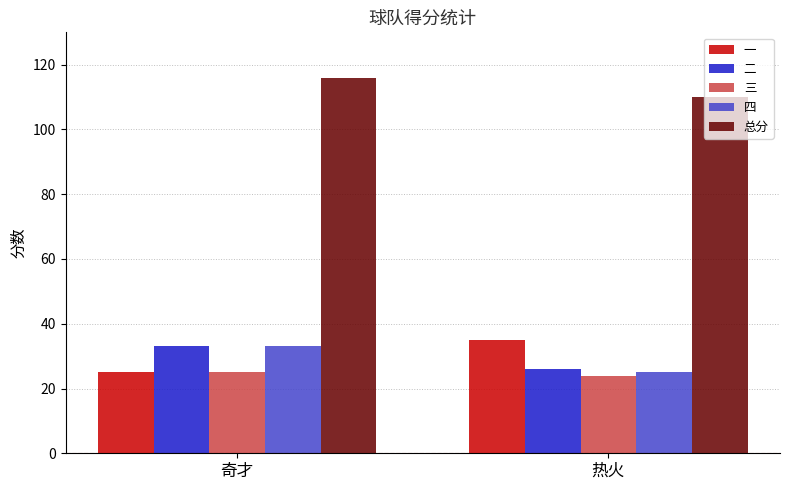

At which label does 四 reach its peak?

奇才